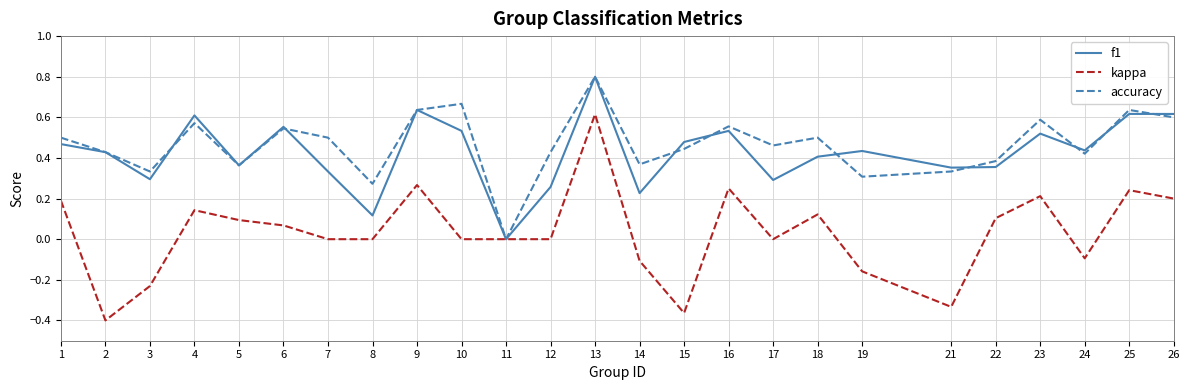

The value of kappa at 9 is 0.3. True or false?

True